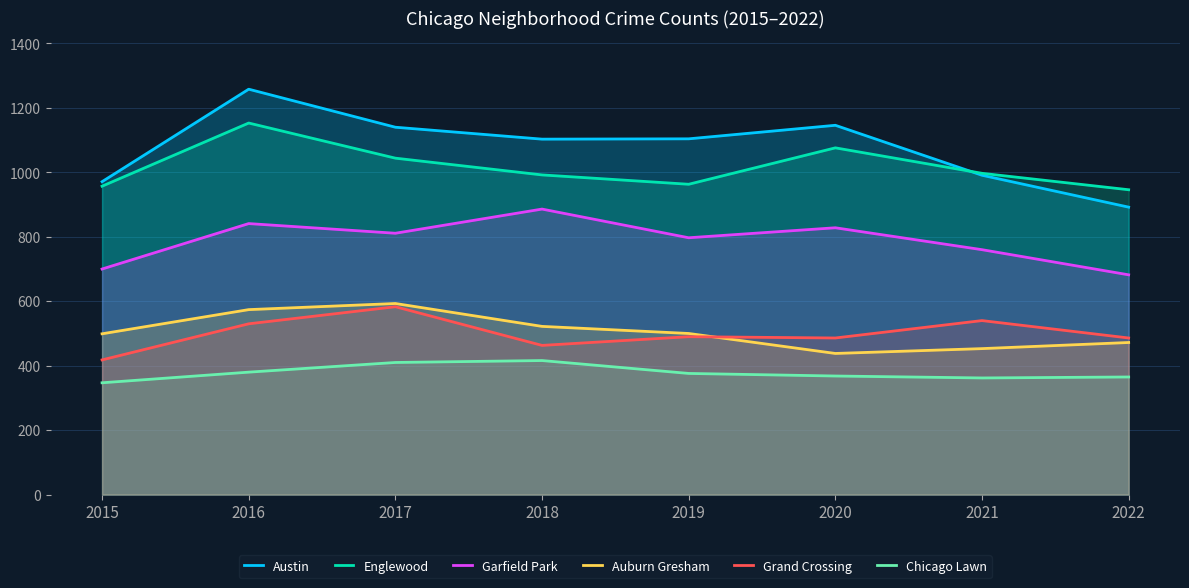

Does the chart display data point markers on the line(s)?

No